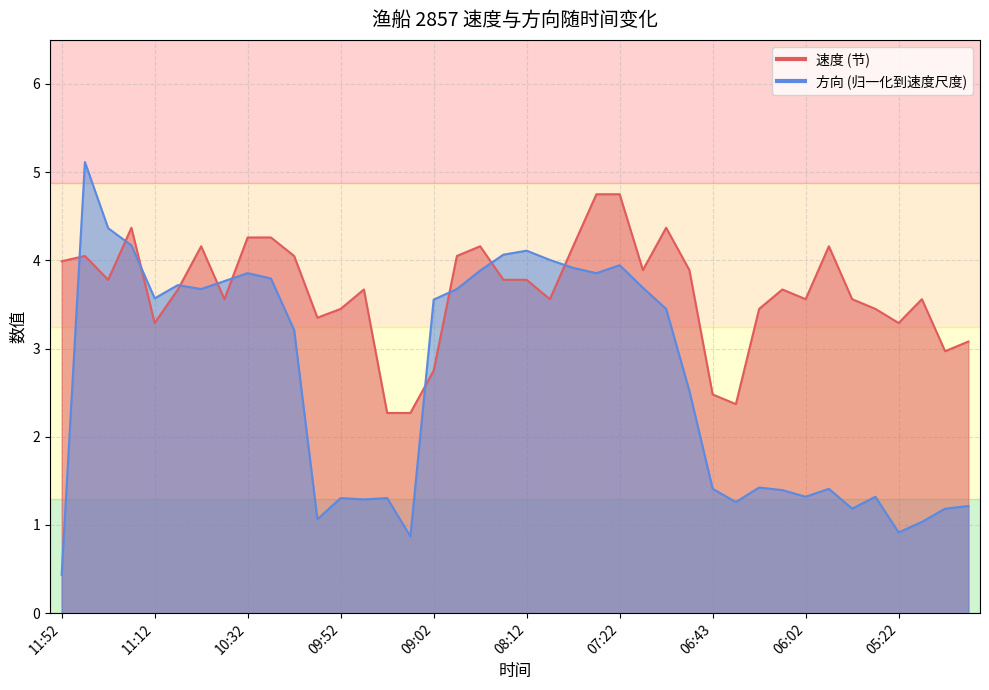

What is the average value of the 速度 series?

3.6